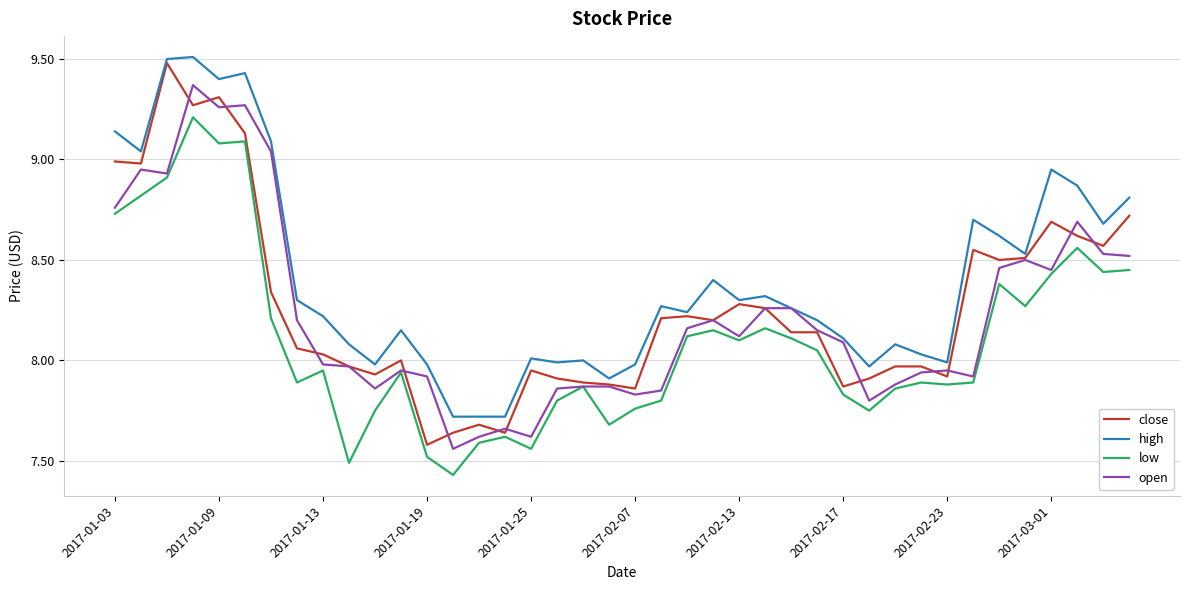

What is the greatest value displayed?

9.5